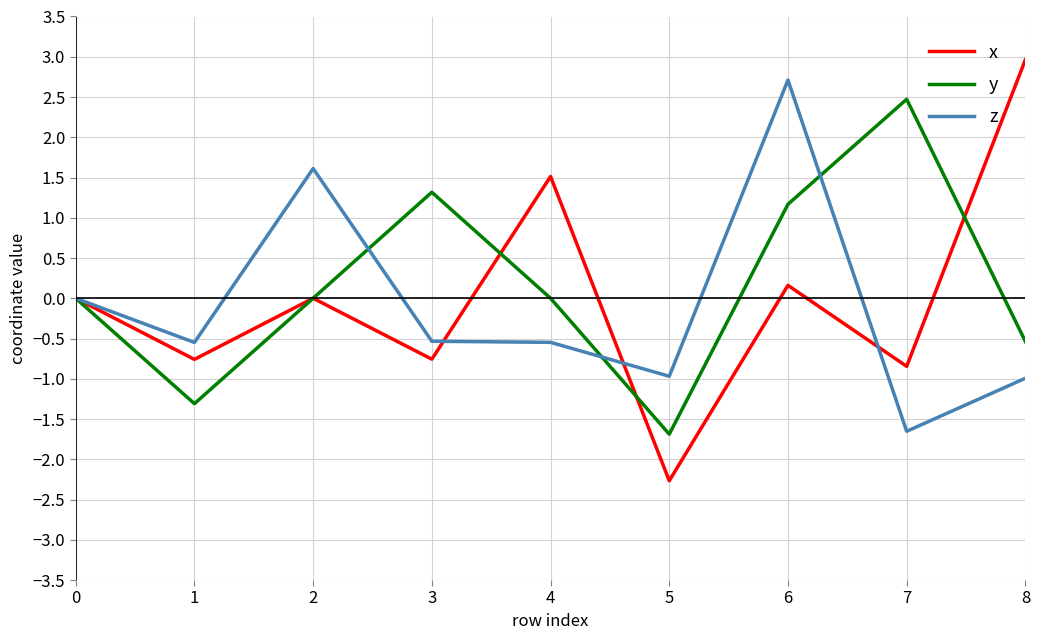

What is the spread (max minus min) of values at 3?

2.1